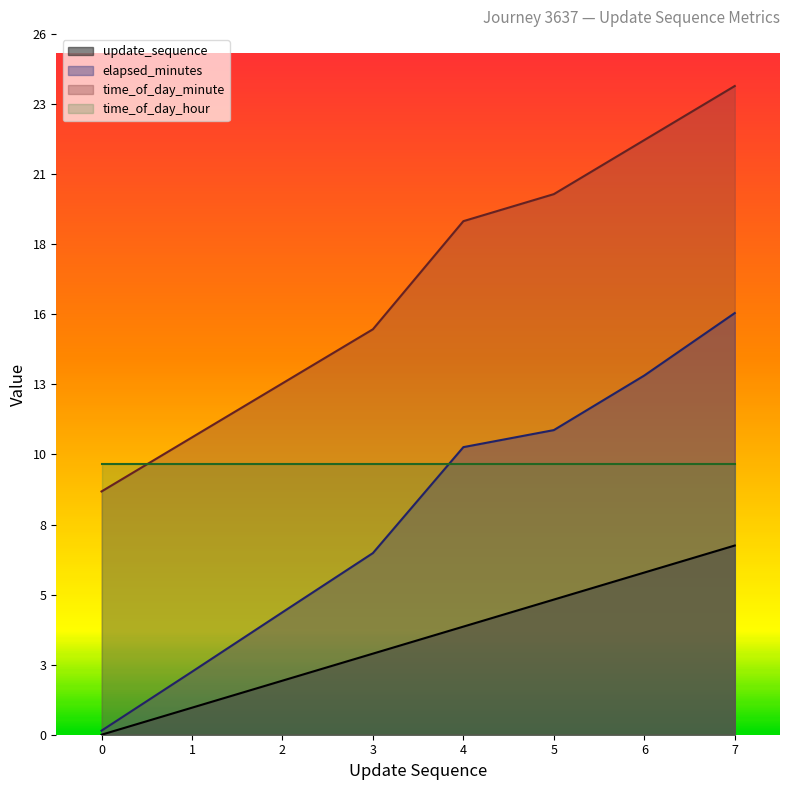

True or false: elapsed_minutes and time_of_day_minute intersect in this chart.

False